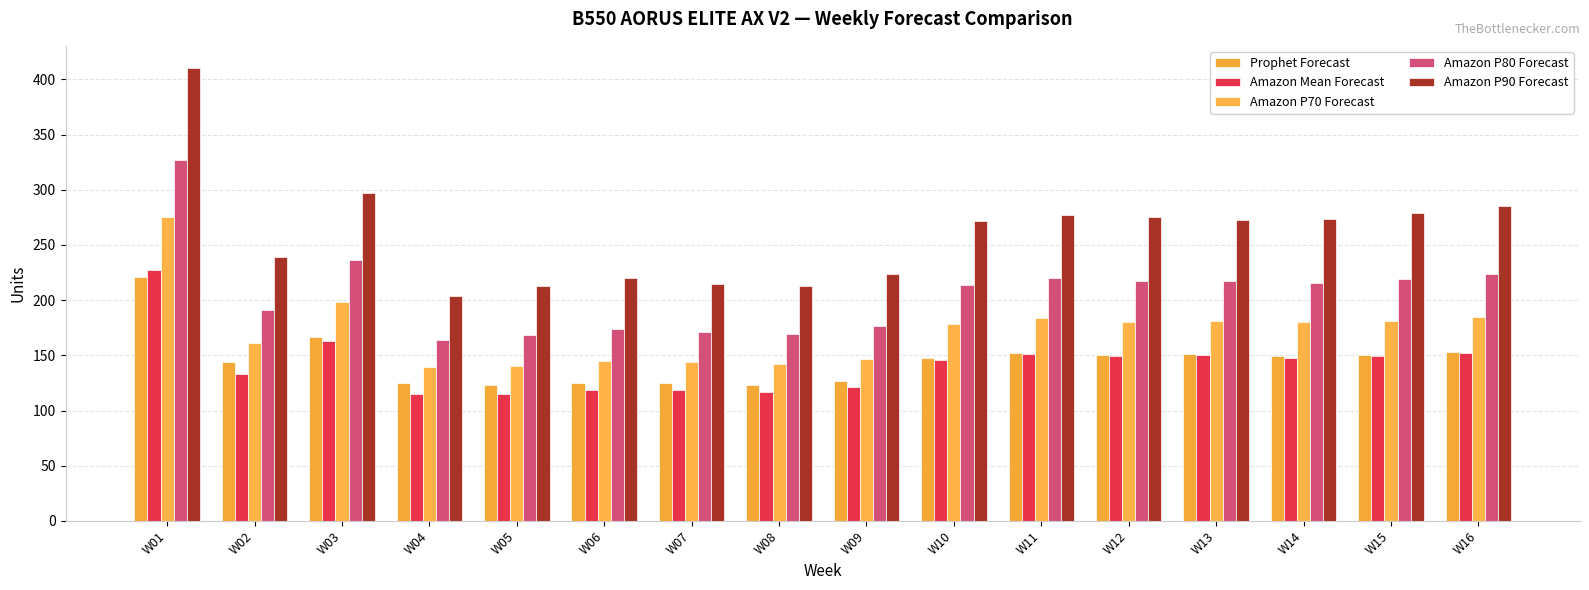

How many groups of bars are there?

16